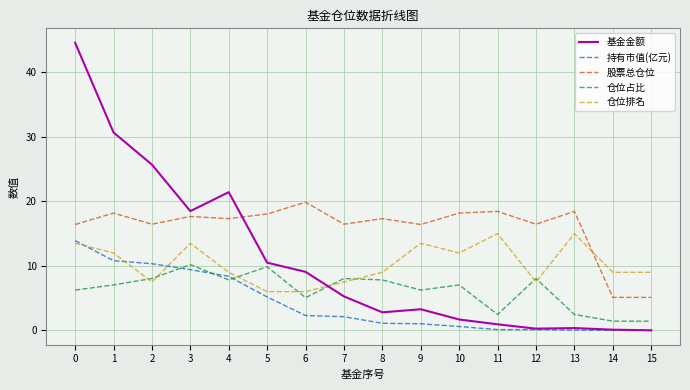

What is the minimum value for 仓位占比?

1.4